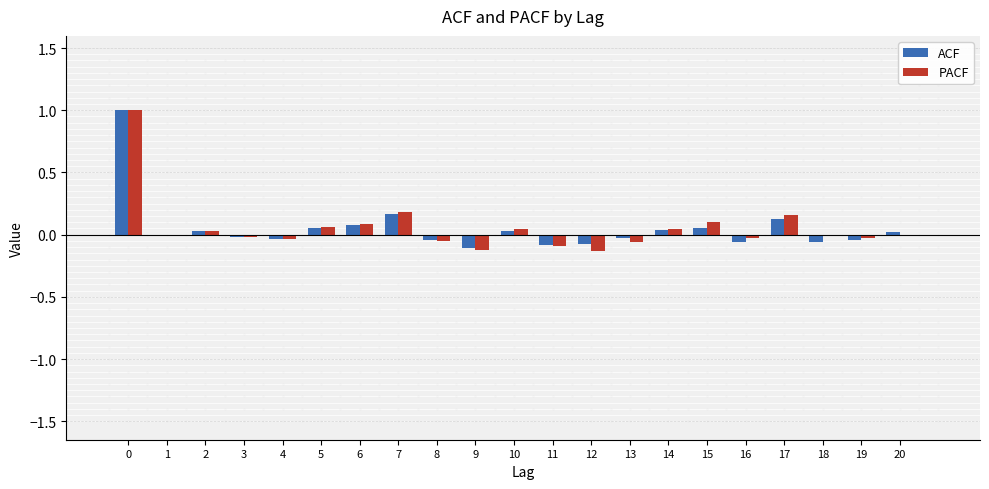

Is the value of PACF at 17 greater than the value of ACF at 5?

Yes